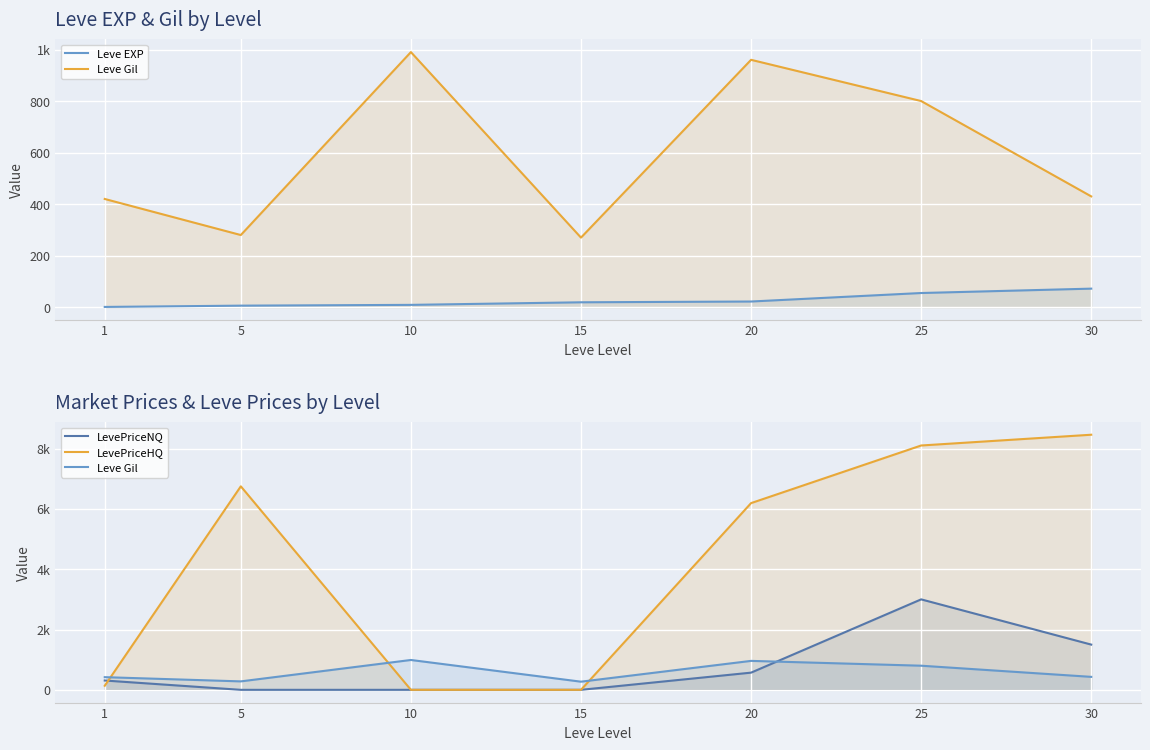

Reading right to left, list all the values displayed in this chart.

Leve EXP: 30=72	25=55	20=22	15=19	10=9	5=6	1=1
Leve Gil: 30=430	25=800	20=960	15=270	10=990	5=280	1=420
LevePriceNQ: 30=1500	25=3000	20=570	15=0	10=0	5=0	1=309
LevePriceHQ: 30=8460	25=8103	20=6192	15=0	10=0	5=6749	1=135